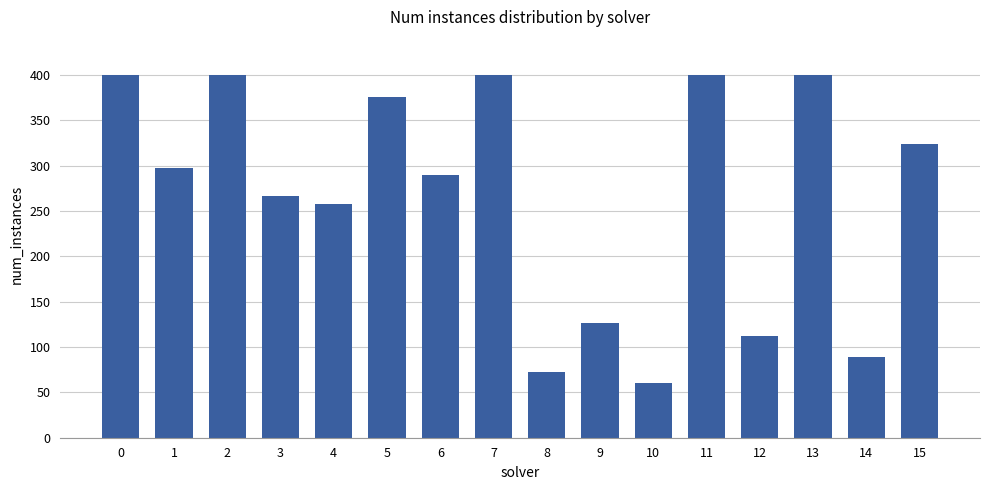

Reading left to right, transcribe all the data shown in this chart.

0=400	1=297	2=400	3=267	4=258	5=376	6=290	7=400	8=72	9=127	10=60	11=400	12=112	13=400	14=89	15=324